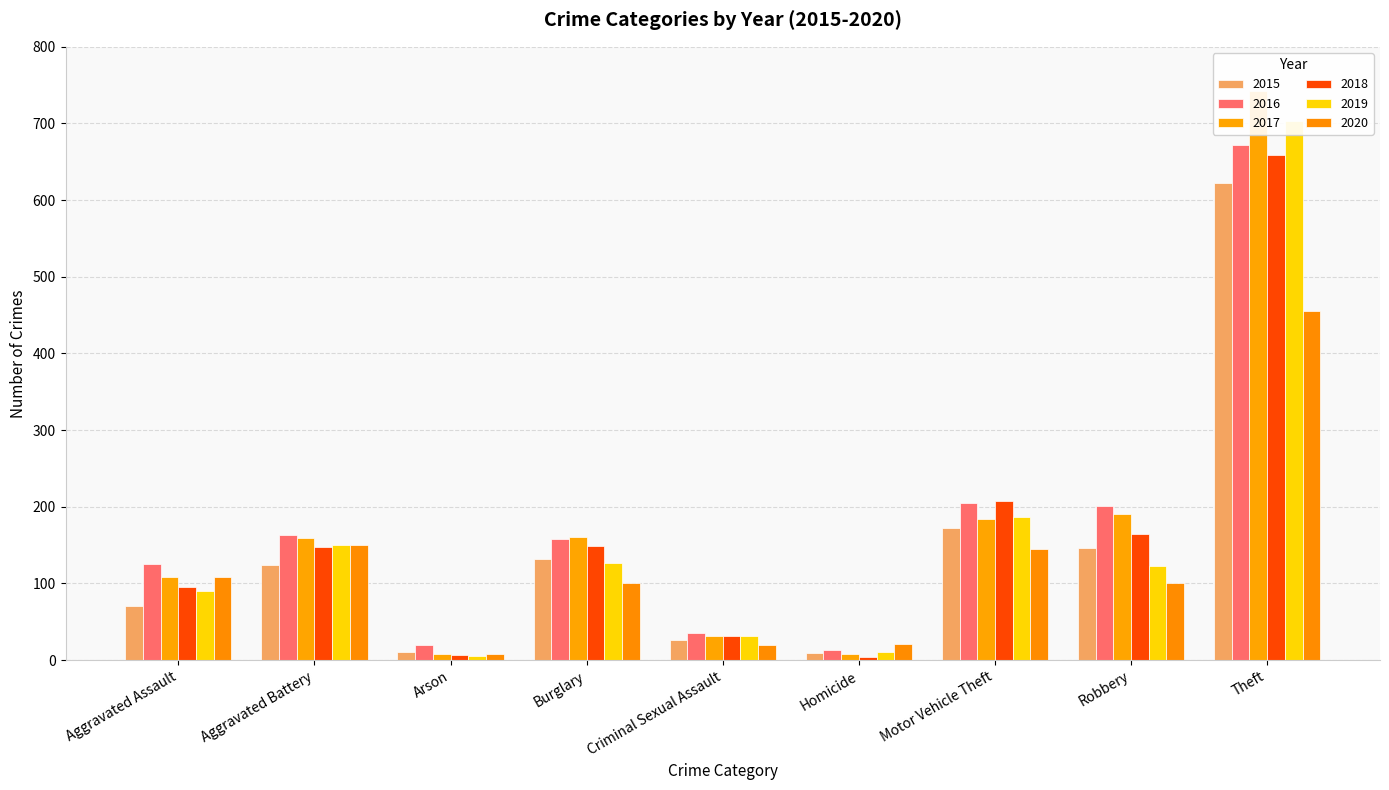

Are the bars horizontal?

No